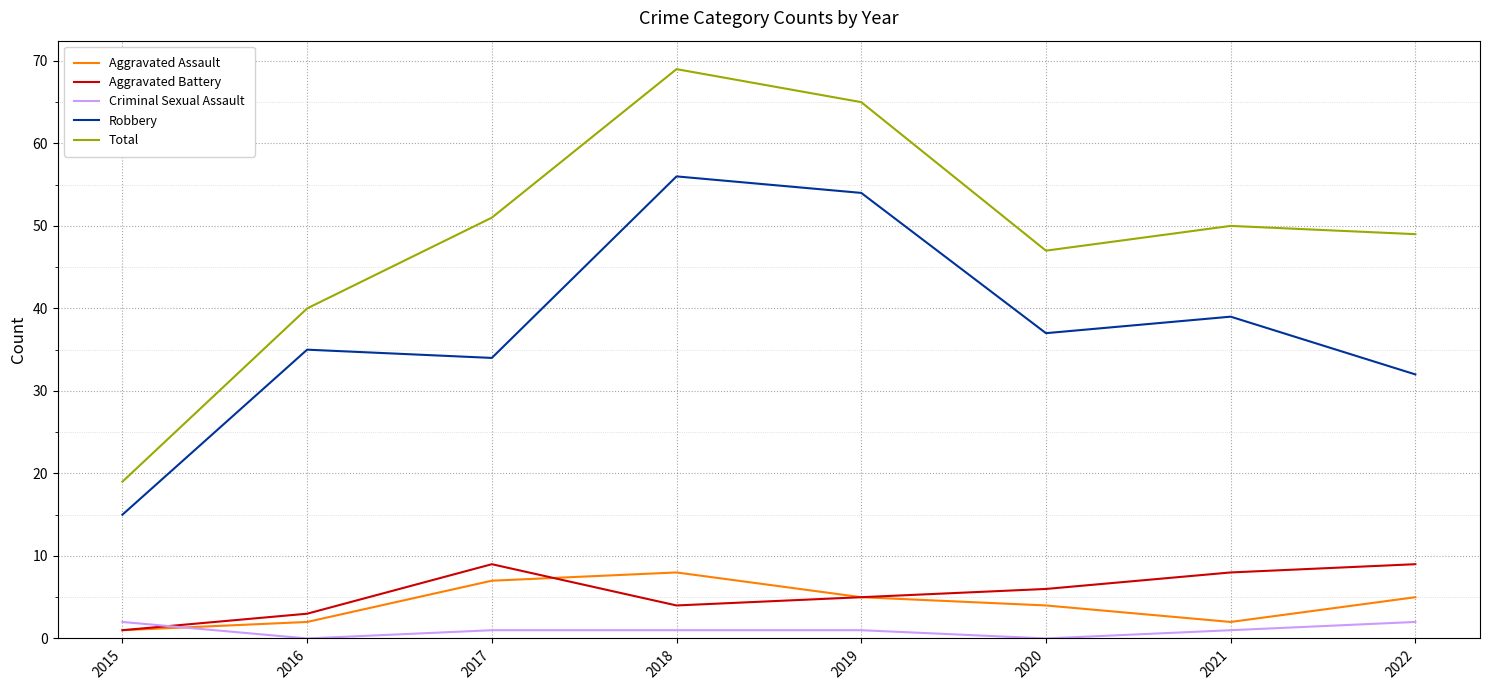

What are all the series names shown in the legend?

Aggravated Assault, Aggravated Battery, Criminal Sexual Assault, Robbery, Total